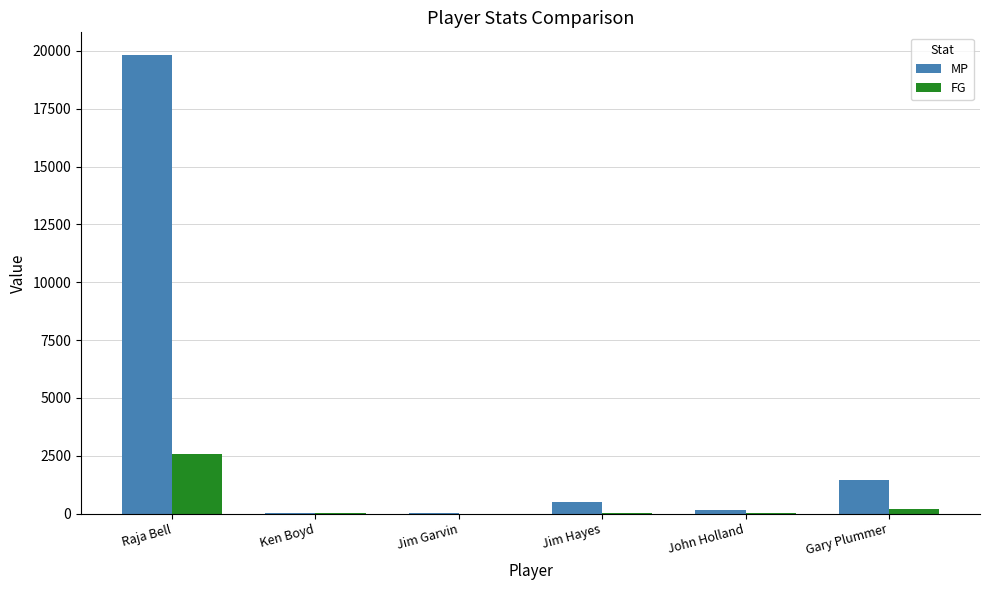

The value of MP at Raja Bell is 13842. True or false?

False